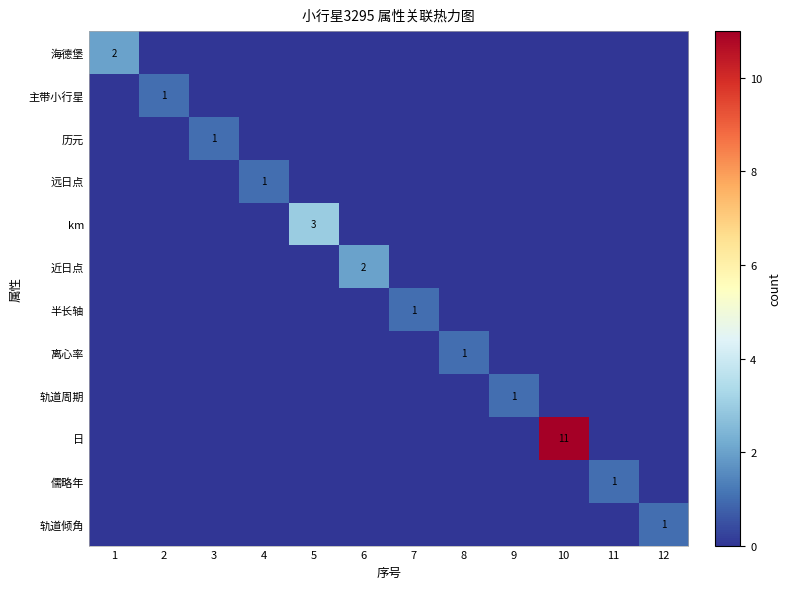

The 儒略年 series shows 0 at 5. True or false?

True